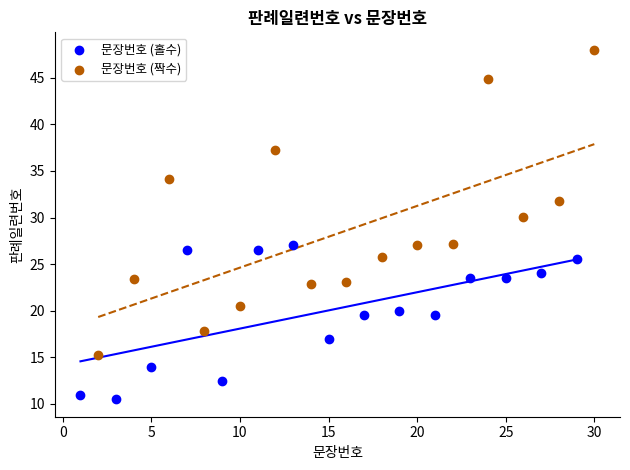

Which series contains the lowest Y value?

문장번호 (홀수)